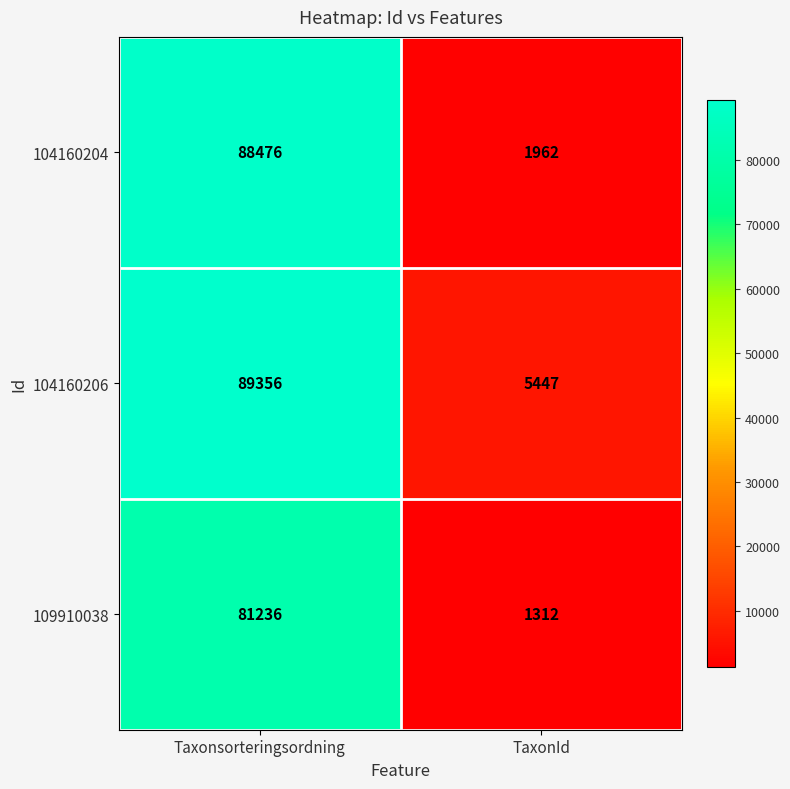

Rank the series at Taxonsorteringsordning from highest to lowest value.

104160206, 104160204, 109910038